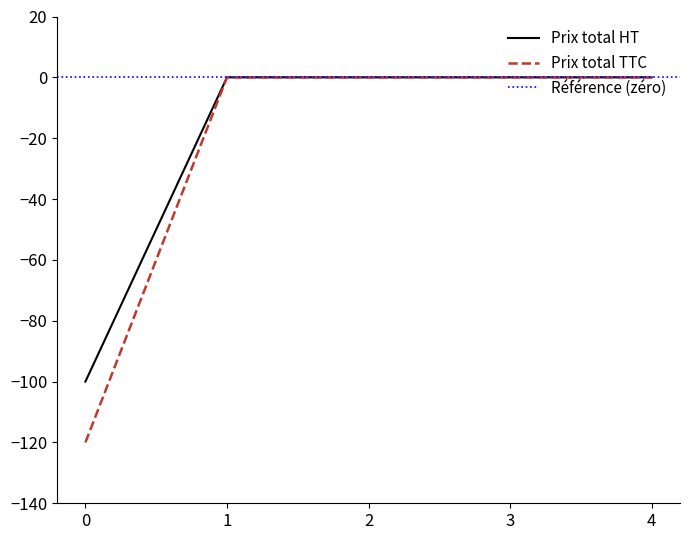

The value of Prix total TTC at 0 is 39. True or false?

False